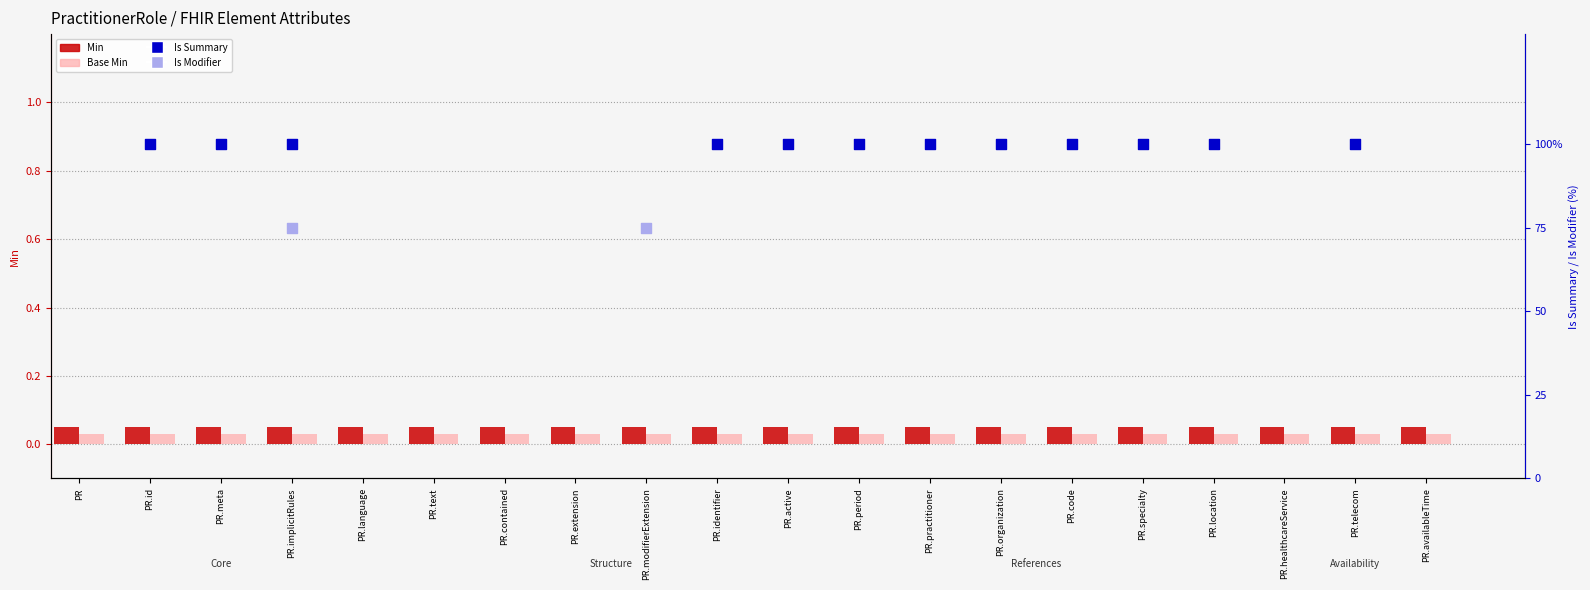

Which series has the largest Y range (max minus min)?

Min